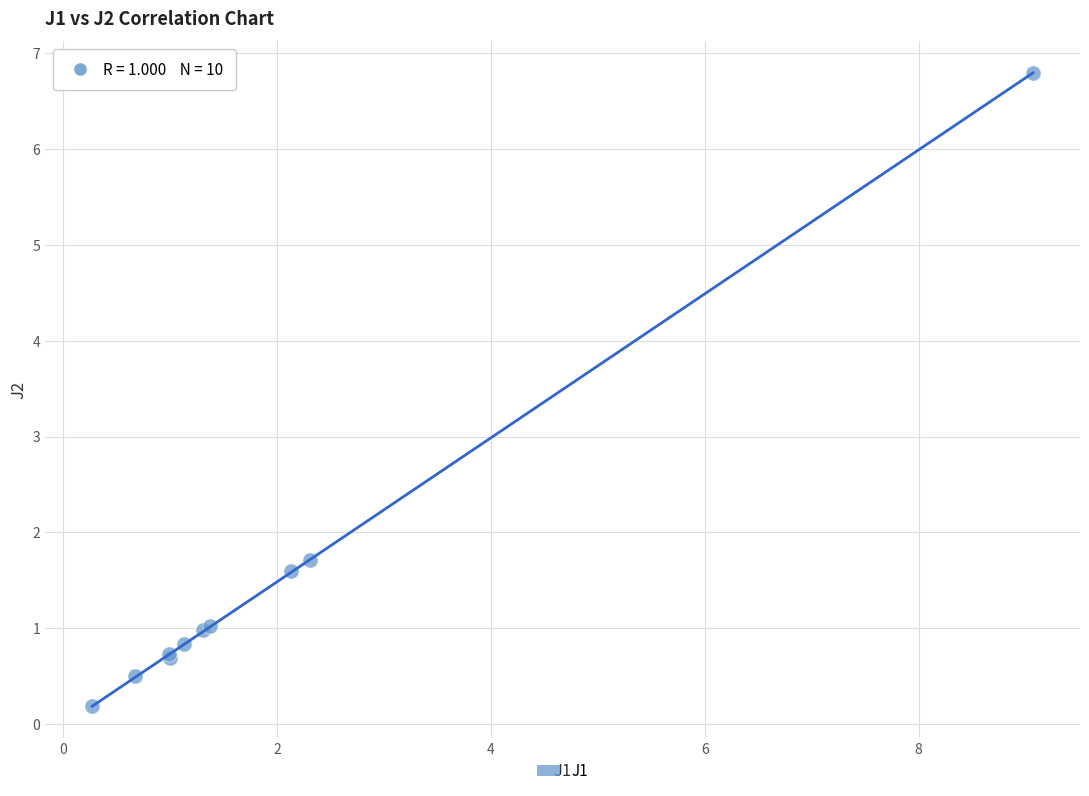

What Y value in the scatter plot is closest to 3?

1.7